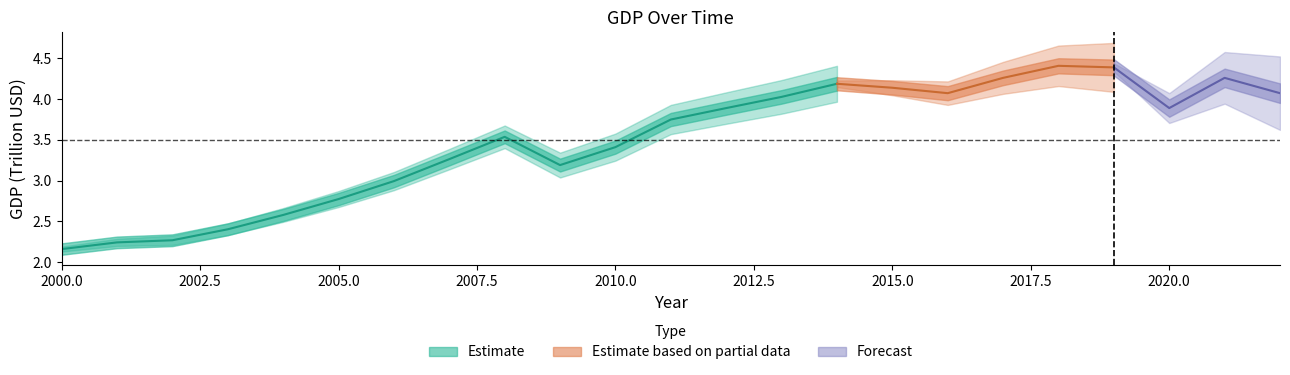

Reading right to left, list all the values displayed in this chart.

2022=4.1	2021=4.3	2020=3.9	2019=4.4	2018=4.4	2017=4.3	2016=4.1	2015=4.1	2014=4.2	2013=4.0	2012=3.9	2011=3.7	2010=3.4	2009=3.2	2008=3.5	2007=3.3	2006=3.0	2005=2.8	2004=2.6	2003=2.4	2002=2.3	2001=2.2	2000=2.2